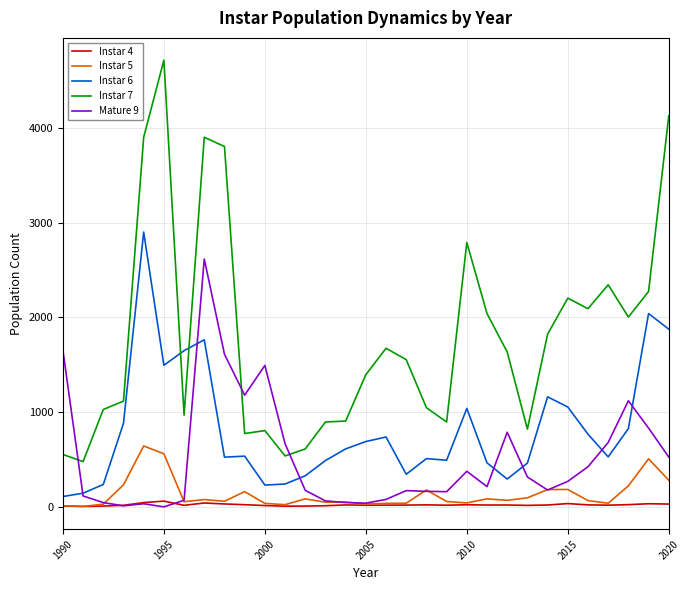

What is the highest value of the Instar 5 series?

642.7